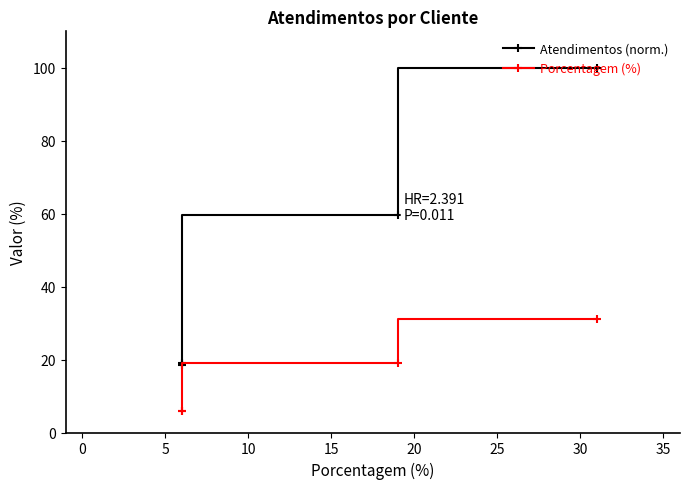

Is the value of Atendimentos (norm.) at −5 greater than the value of Porcentagem (%) at 5?

Yes